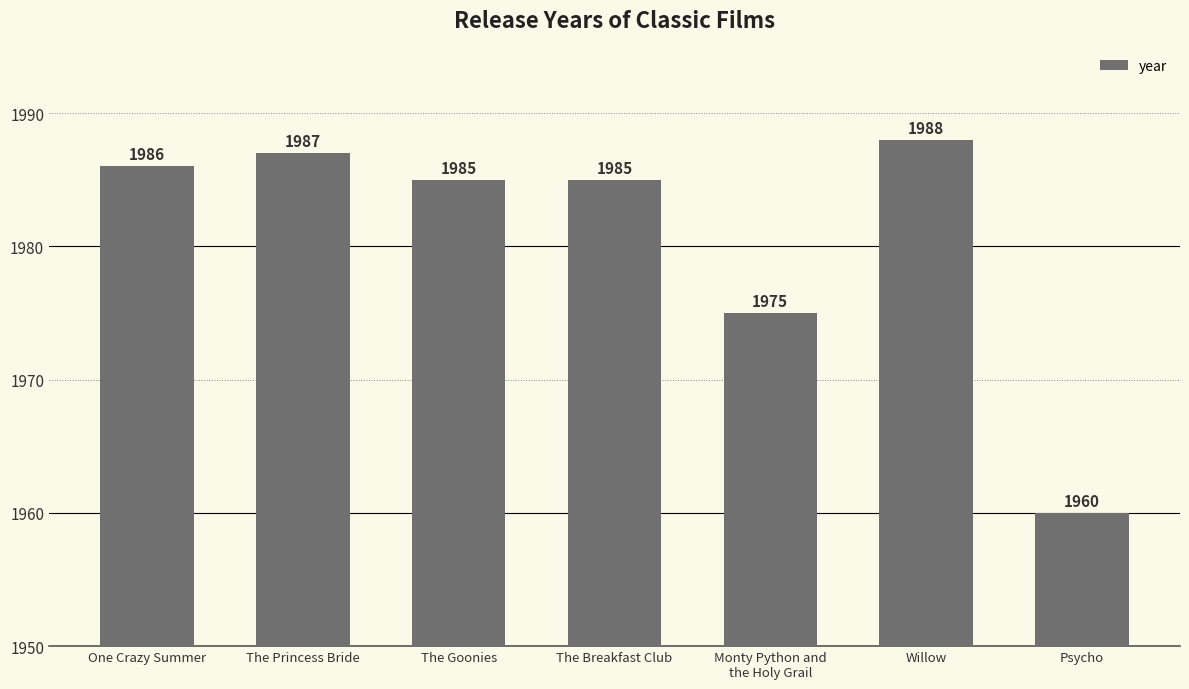

Where does the data first go above 1985?

One Crazy Summer